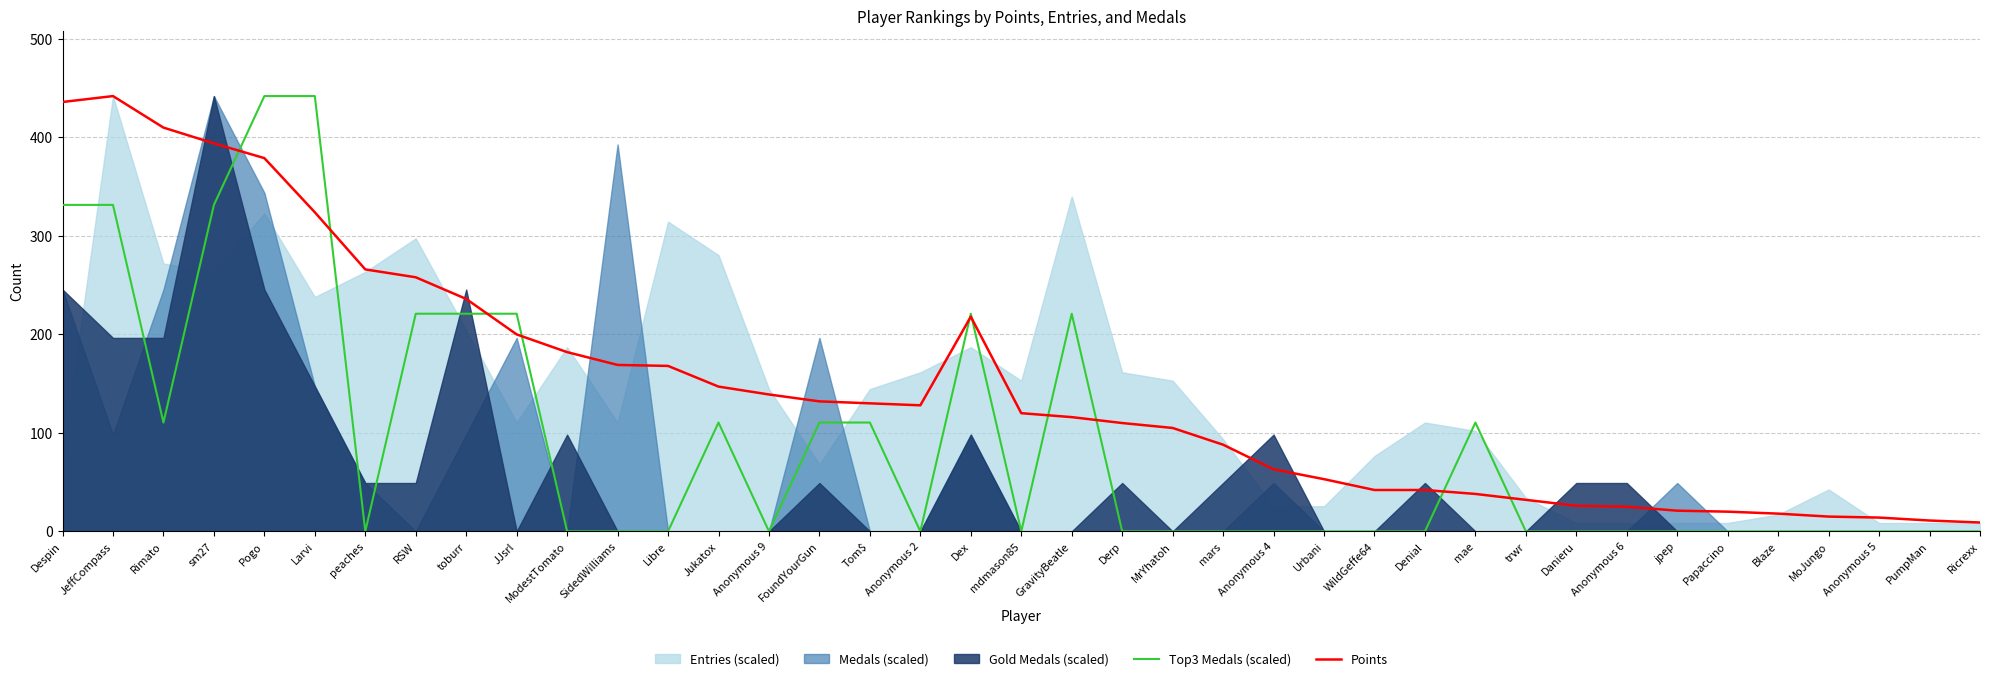

What is the difference between the maximum and minimum values in the Top3 Medals (scaled) series?

442.0